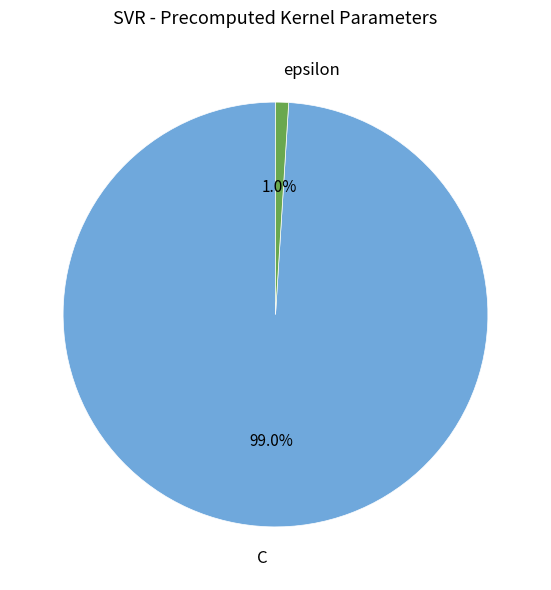

Which has a higher value, C or epsilon?

C